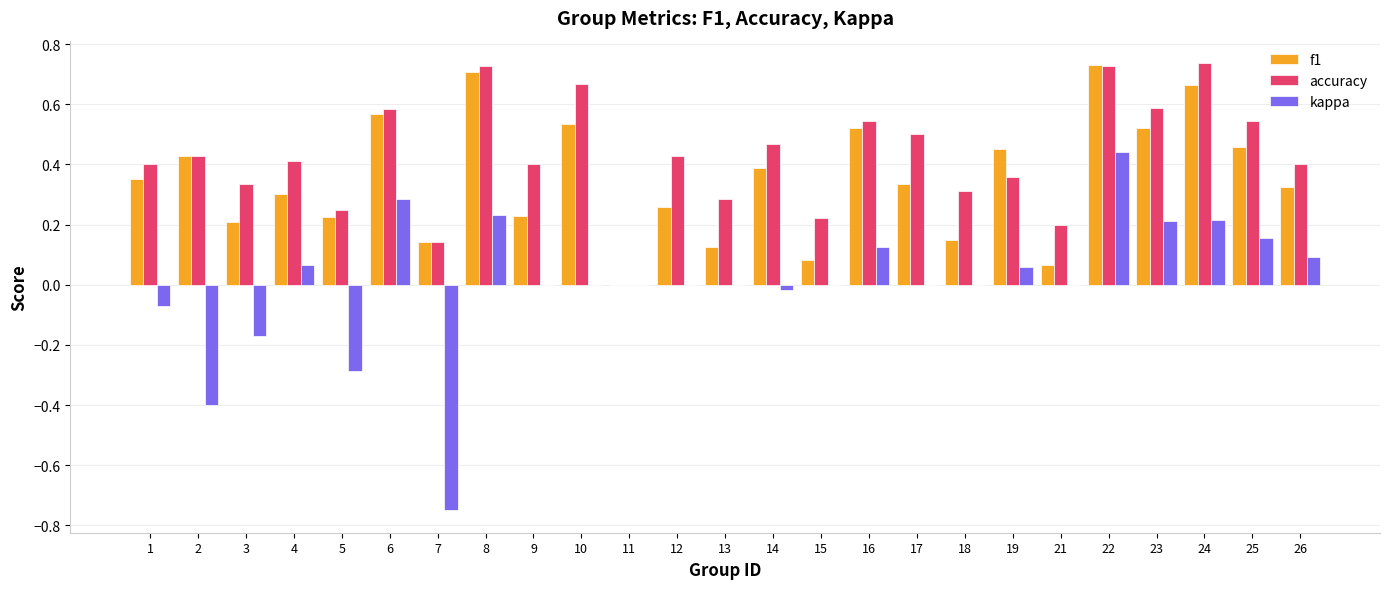

What is the sum of all f1 values?

8.8